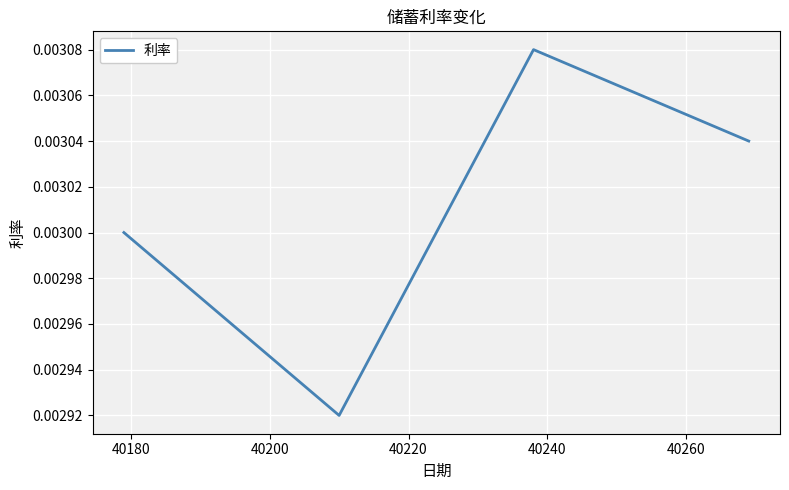

How many interior local valleys (lower than both neighbors) does the data have?

1